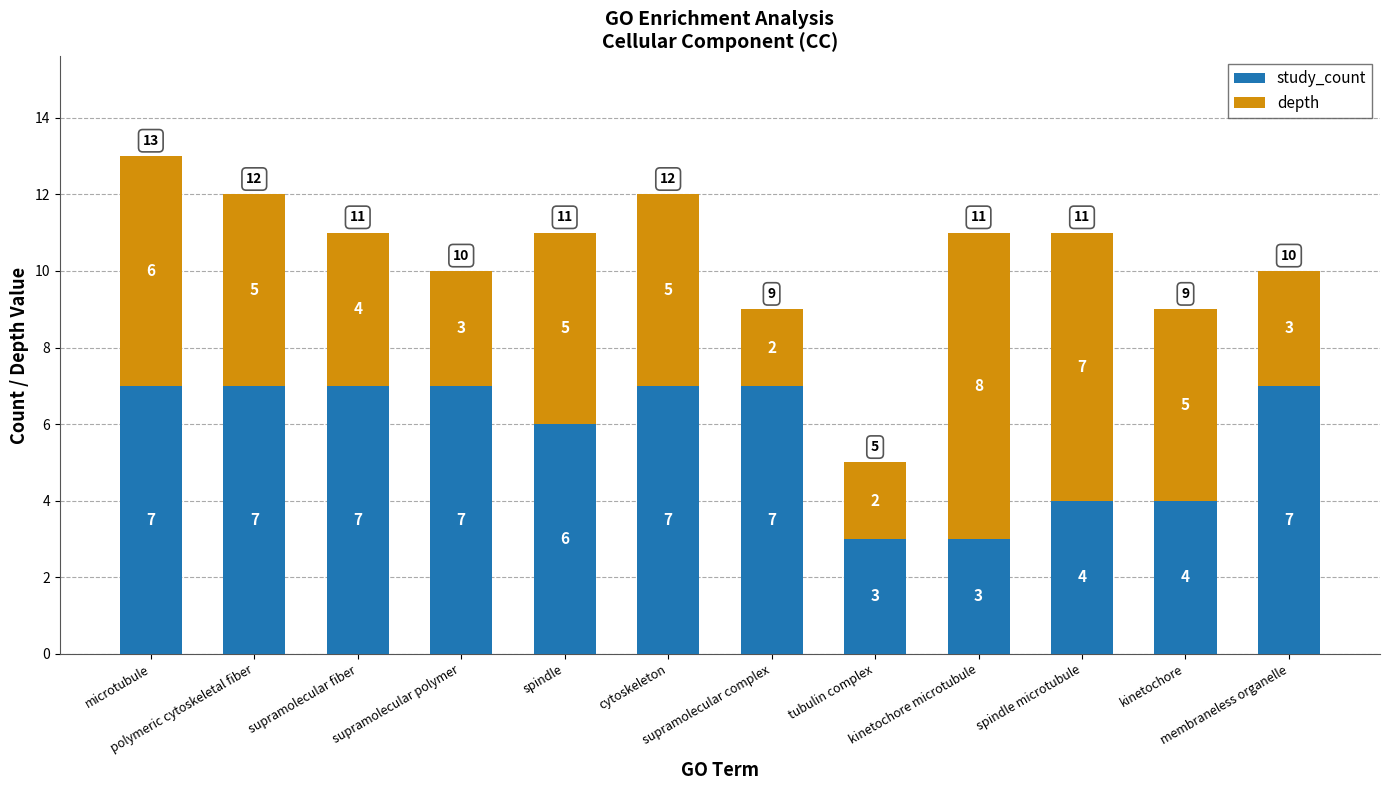

What is the average value of the study_count series?

6